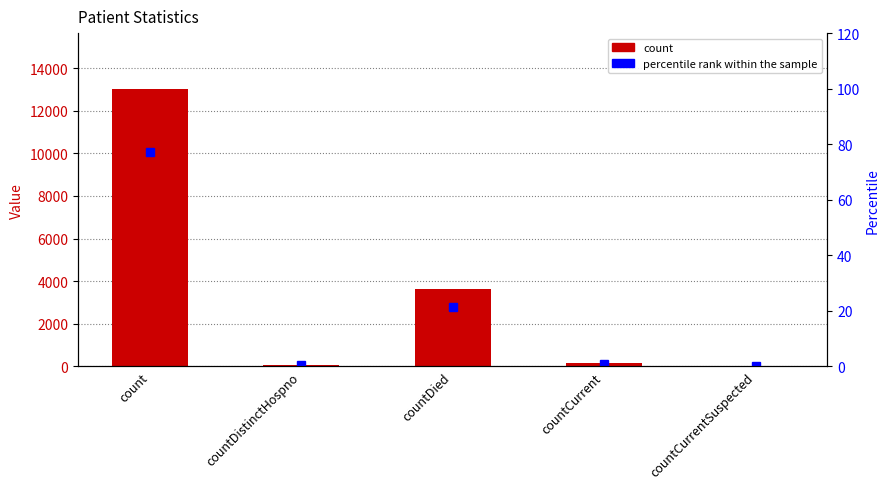

What is the difference between the count values at countCurrent and countDied?

3475.0